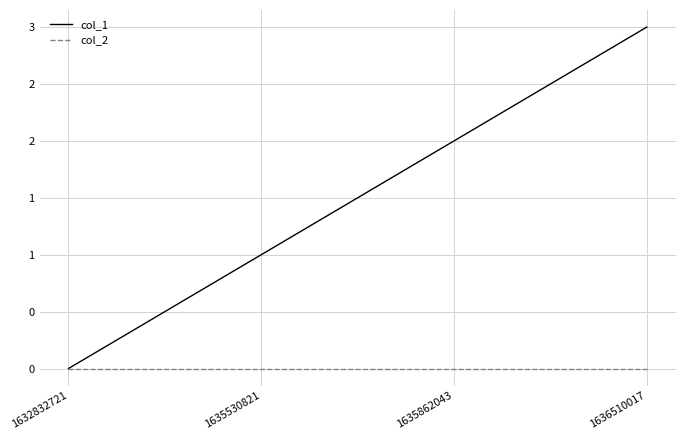

Is this an area chart (filled region under the line)?

No